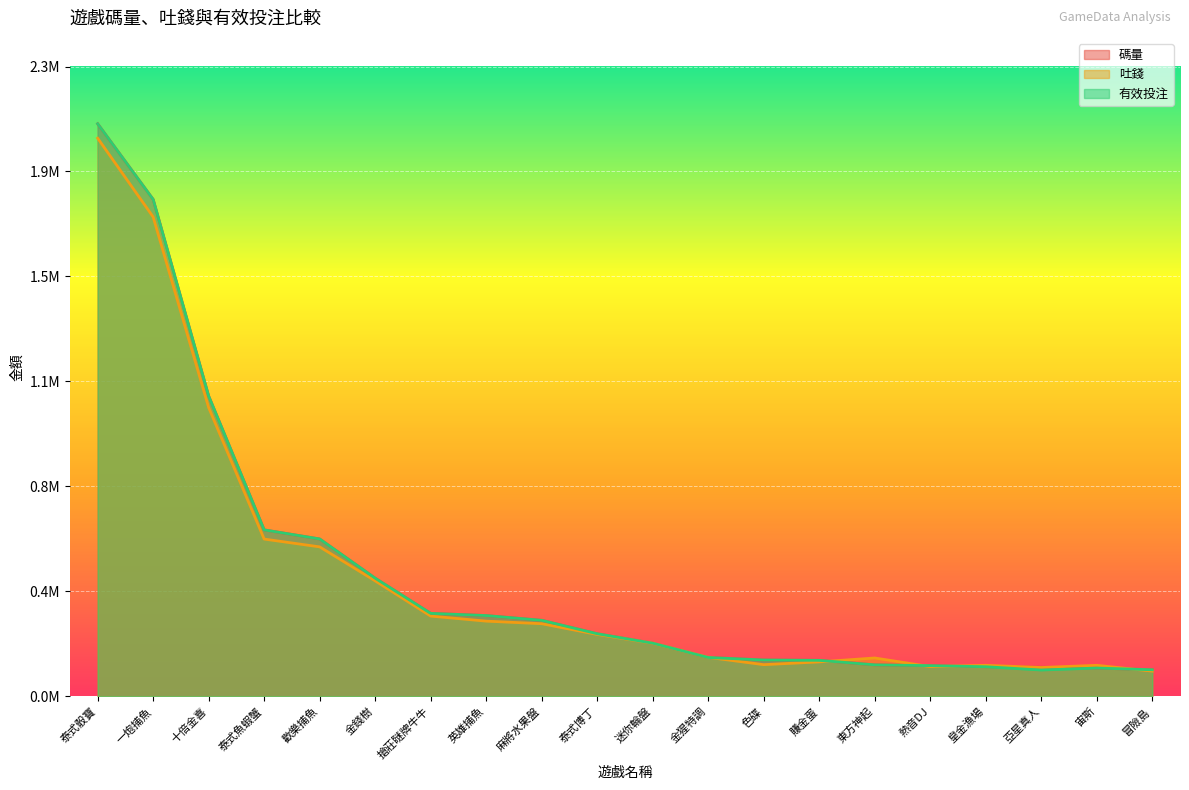

Reading right to left, transcribe all the data shown in this chart.

碼量: 95968.1	102224.4	105129.6	106984.2	110856.1	113749.1	130036.0	131281.6	140353.7	192044.4	226233.9	274734.1	291923.2	299860.8	427009.8	568824.3	601618.8	1085538.8	1796344.7	2069678.0
吐錢: 91115.1	112154.7	104155.9	112107.7	107338.2	138636.7	124436.7	114457.9	140811.4	191668.5	223677.4	262486.9	271813.6	290054.7	417316.4	540211.7	568480.7	1043646.9	1732832.4	2017505.6
有效投注: 95968.1	102224.4	95053.3	106984.2	110856.1	113749.1	130036.0	131281.6	140353.7	192044.4	226233.9	274734.1	291923.2	299860.8	427009.8	568824.3	601618.8	1085538.8	1796344.7	2069678.0